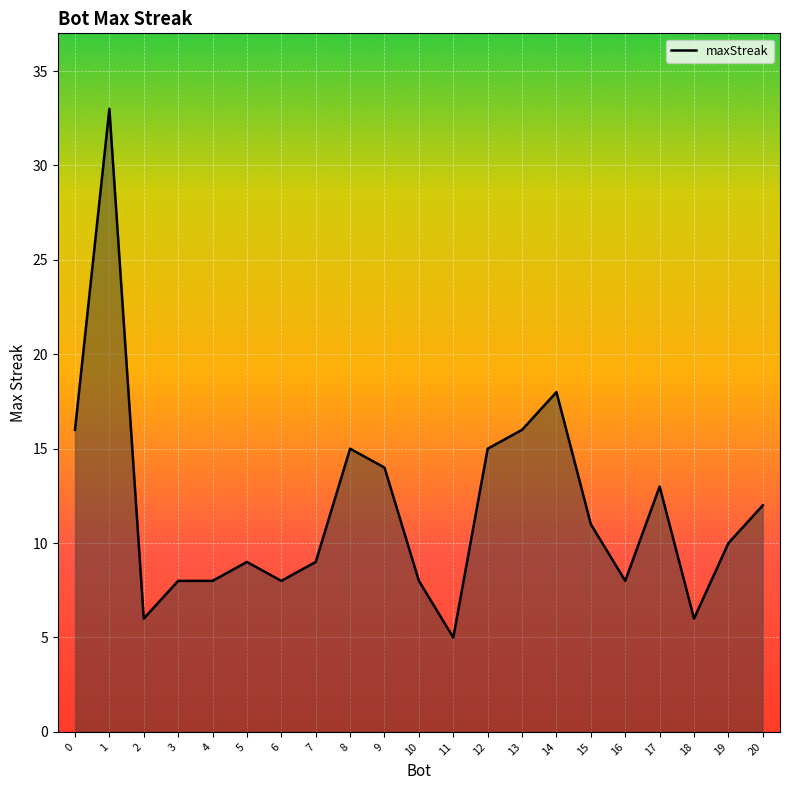

Which label corresponds to the smallest value in the chart?

11